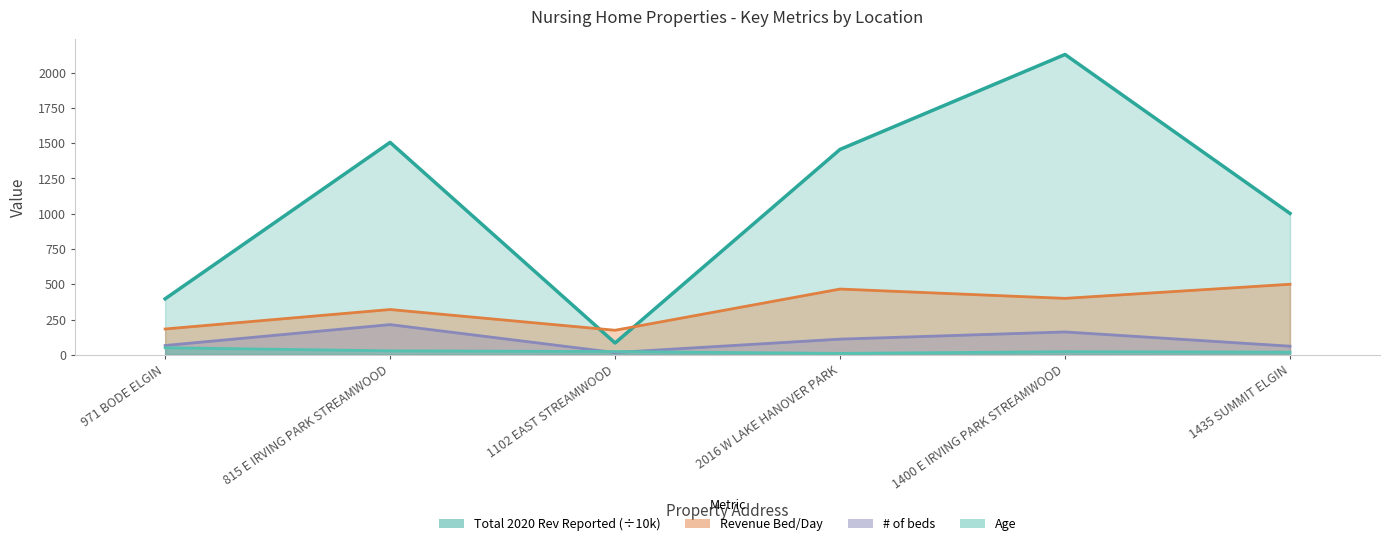

Rank the series at 1435 SUMMIT ELGIN from highest to lowest value.

Total 2020 Rev Reported, Revenue Bed/Day, # of beds, Age